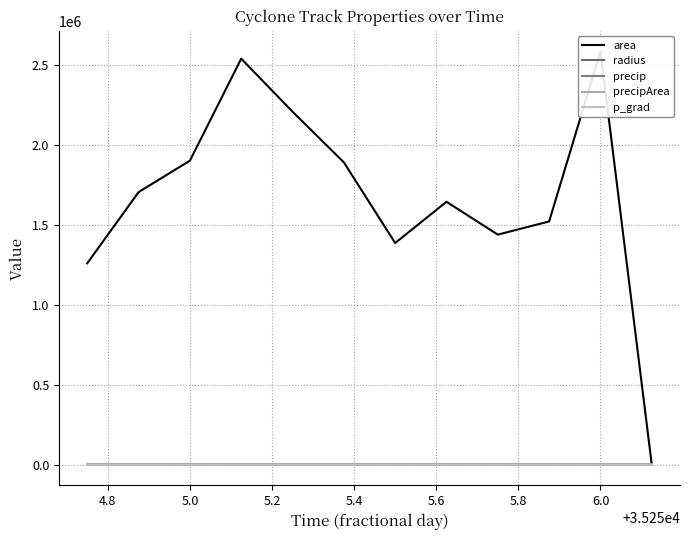

How many values in precipArea are above zero?

11